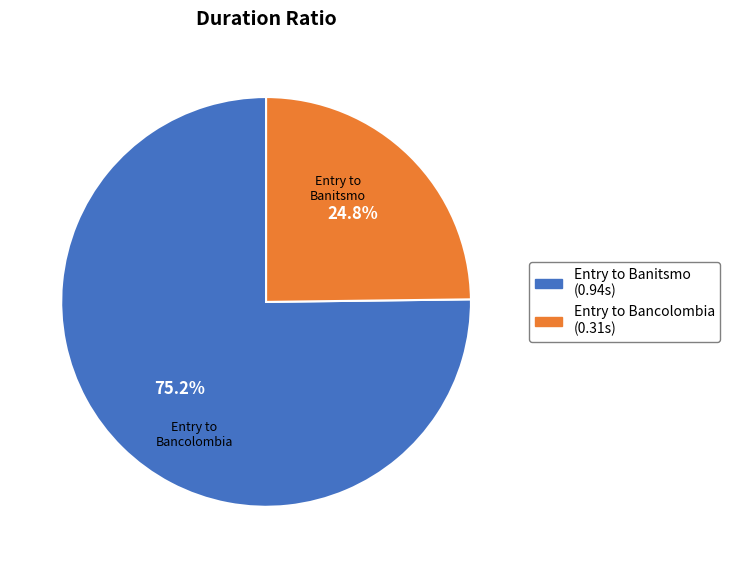

Combined, do Entry to Banitsmo and Entry to Bancolombia account for over 50%?

Yes